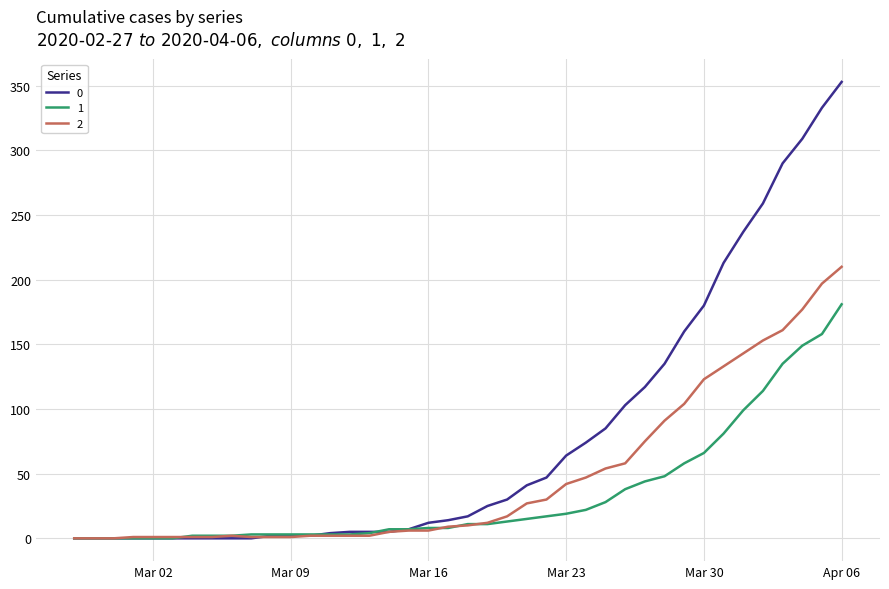

What is the maximum value shown in the chart?

353